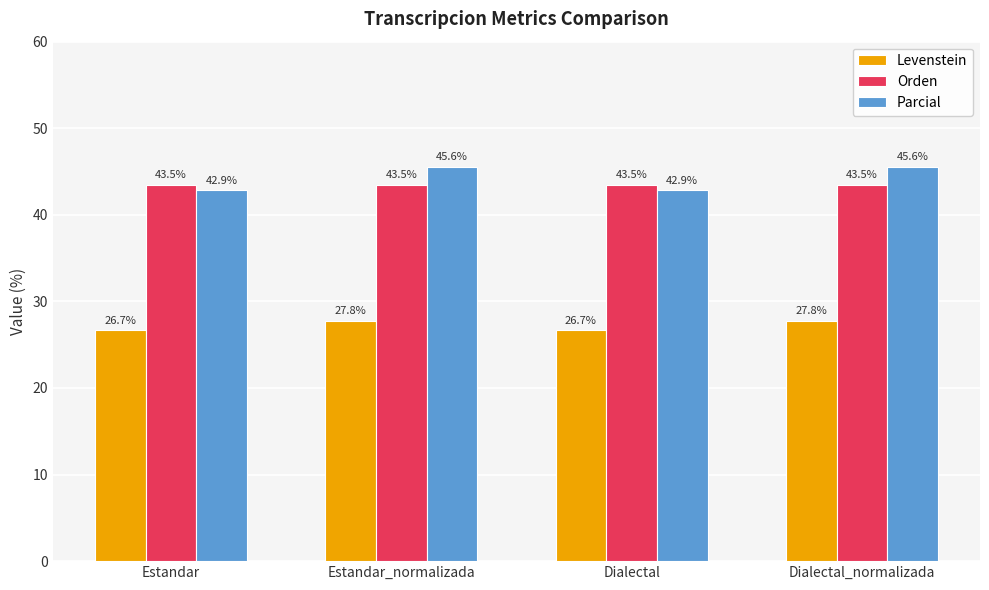

What is the average value of the Parcial series?

44.2